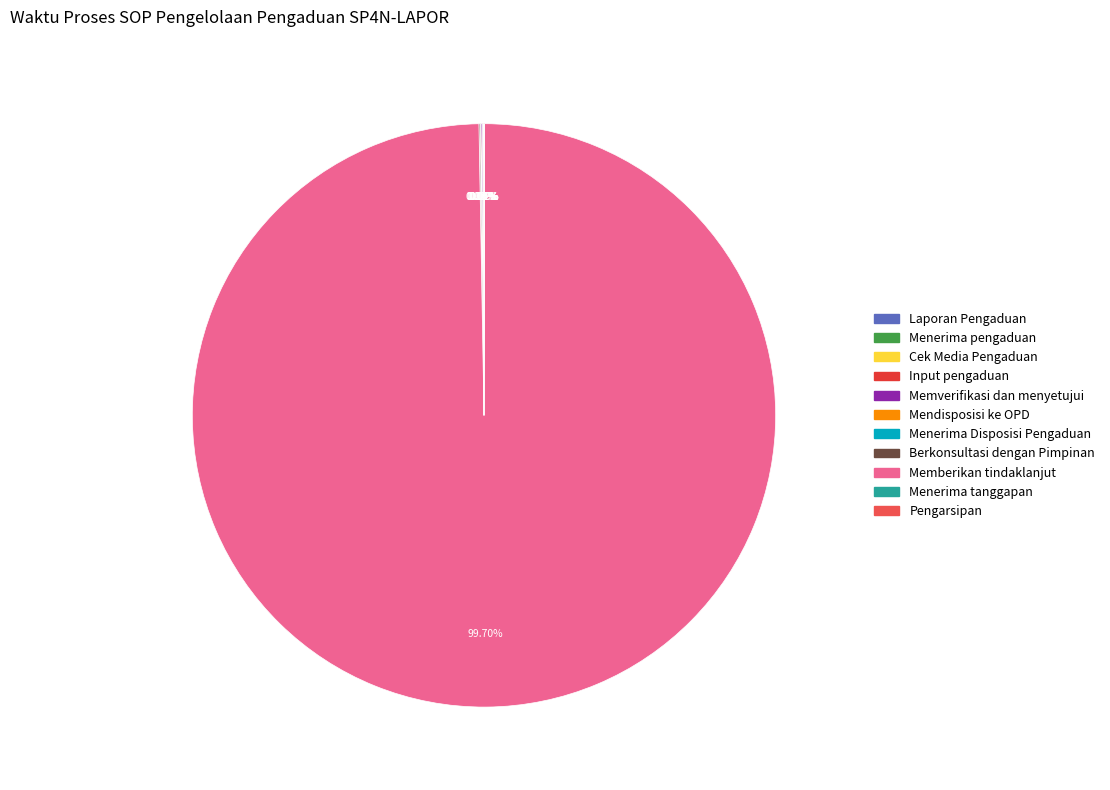

Is it true that Input pengaduan is 1% of the pie?

False